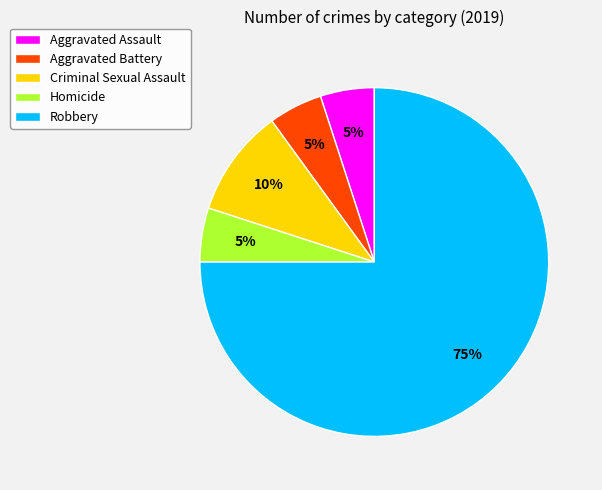

To the nearest percent, what portion does Aggravated Battery represent?

5%